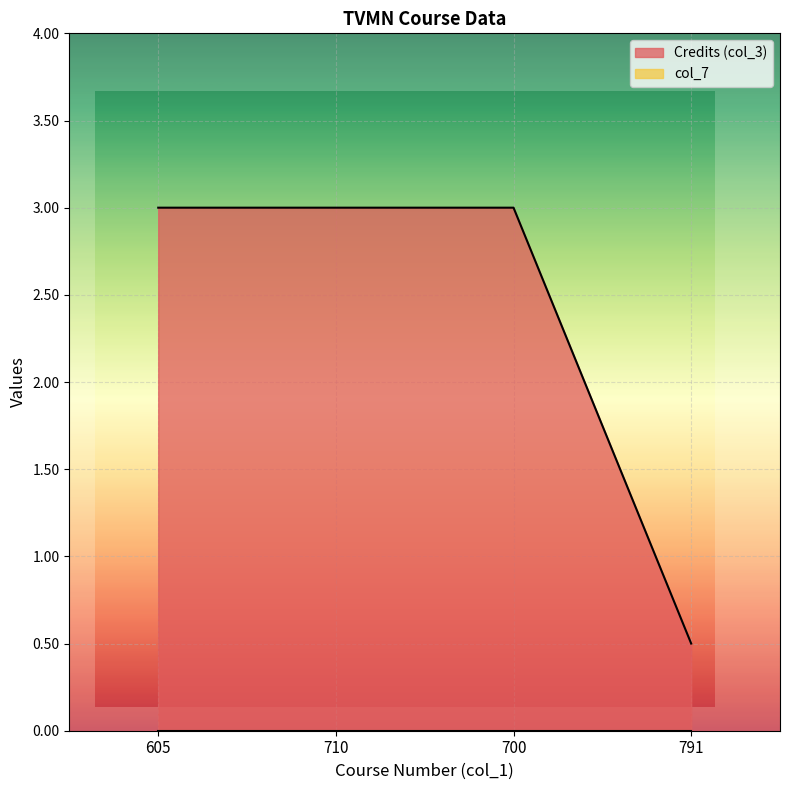

The chart shows a value of 0.8 at 791. True or false?

False